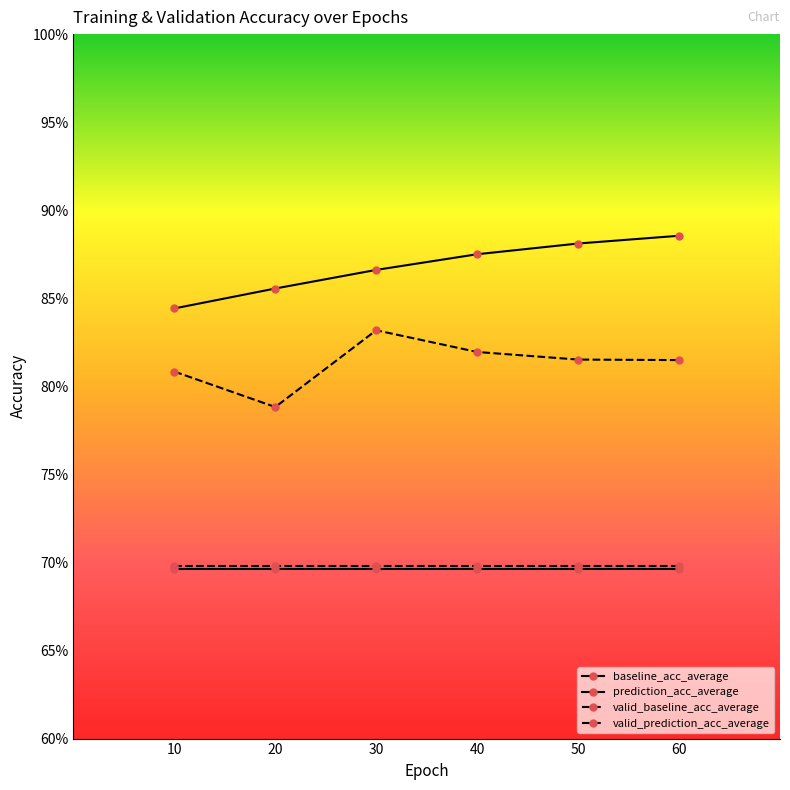

True or false: prediction_acc_average and valid_prediction_acc_average cross at least once.

False